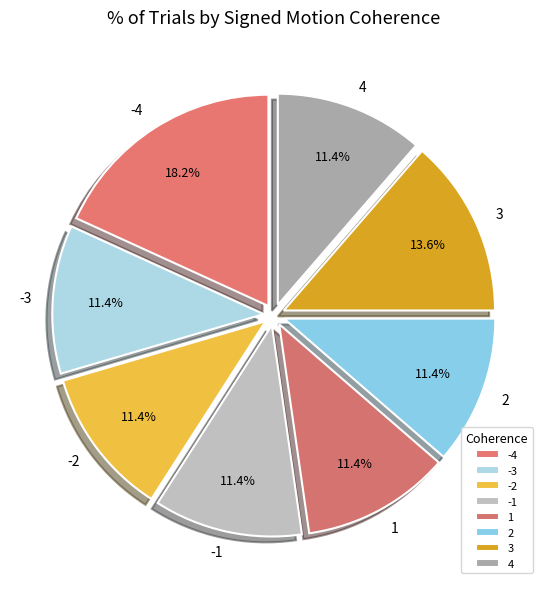

How many segments does this pie chart have?

8